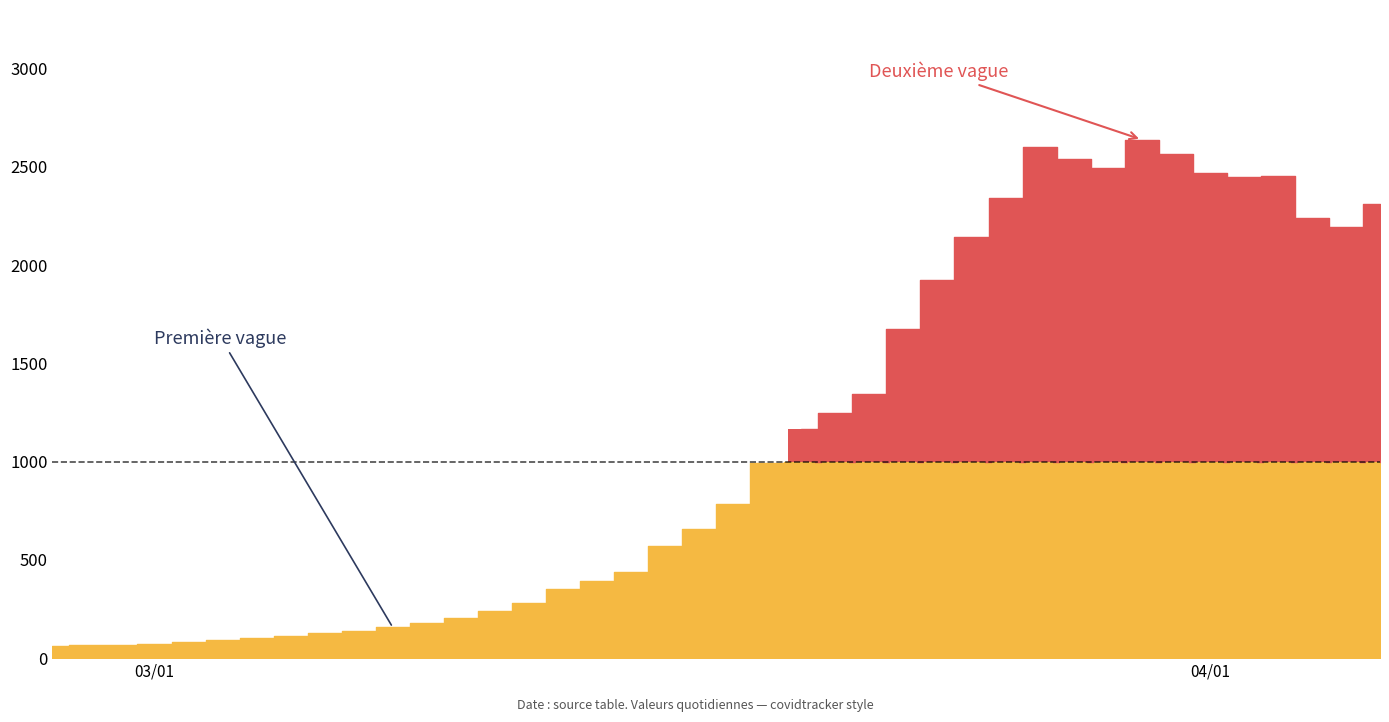

How many series are shown in this chart?

1